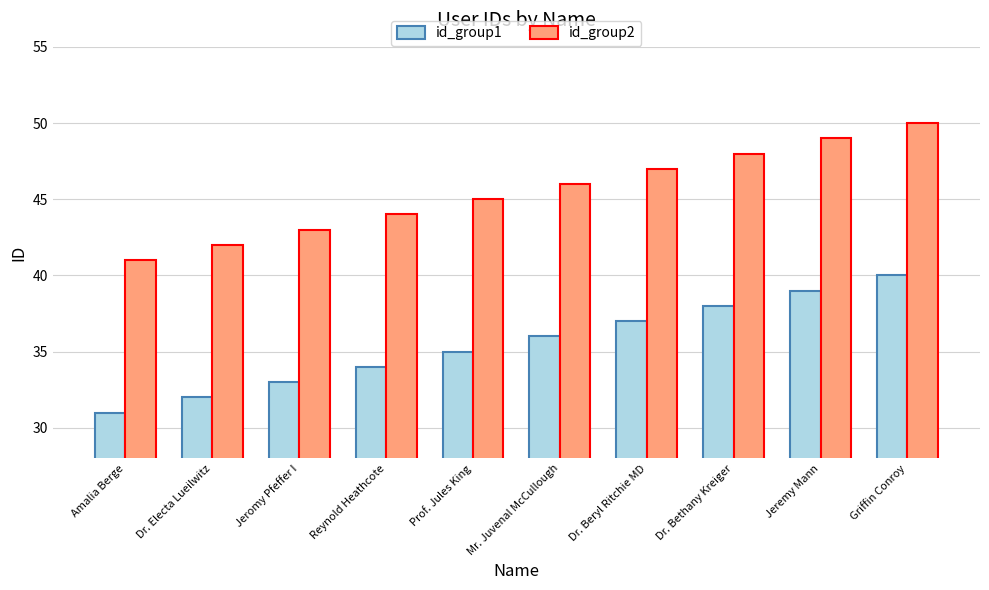

Reading left to right, transcribe all the data shown in this chart.

id_group1: Amalia Berge=31	Dr. Electa Lueilwitz=32	Jeromy Pfeffer I=33	Reynold Heathcote=34	Prof. Jules King=35	Mr. Juvenal McCullough=36	Dr. Beryl Ritchie MD=37	Dr. Bethany Kreiger=38	Jeremy Mann=39	Griffin Conroy=40
id_group2: Amalia Berge=41	Dr. Electa Lueilwitz=42	Jeromy Pfeffer I=43	Reynold Heathcote=44	Prof. Jules King=45	Mr. Juvenal McCullough=46	Dr. Beryl Ritchie MD=47	Dr. Bethany Kreiger=48	Jeremy Mann=49	Griffin Conroy=50